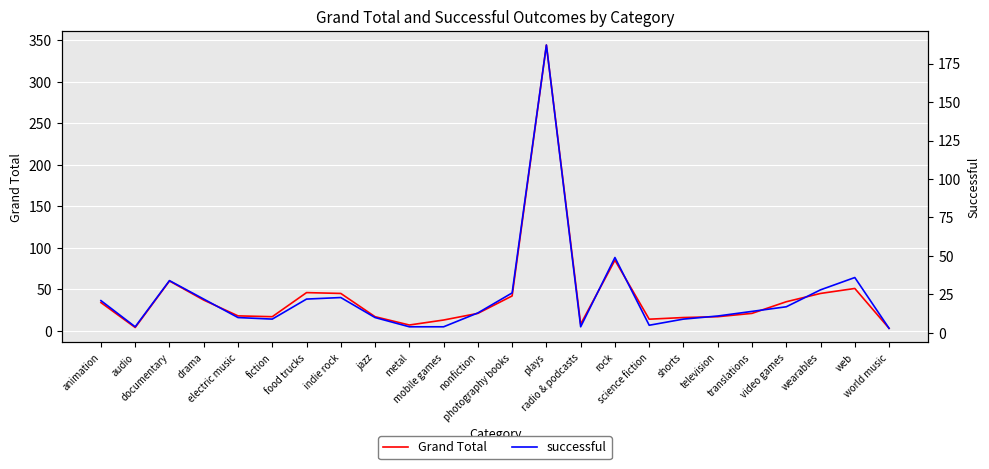

What value does the Grand Total series have at wearables?

45